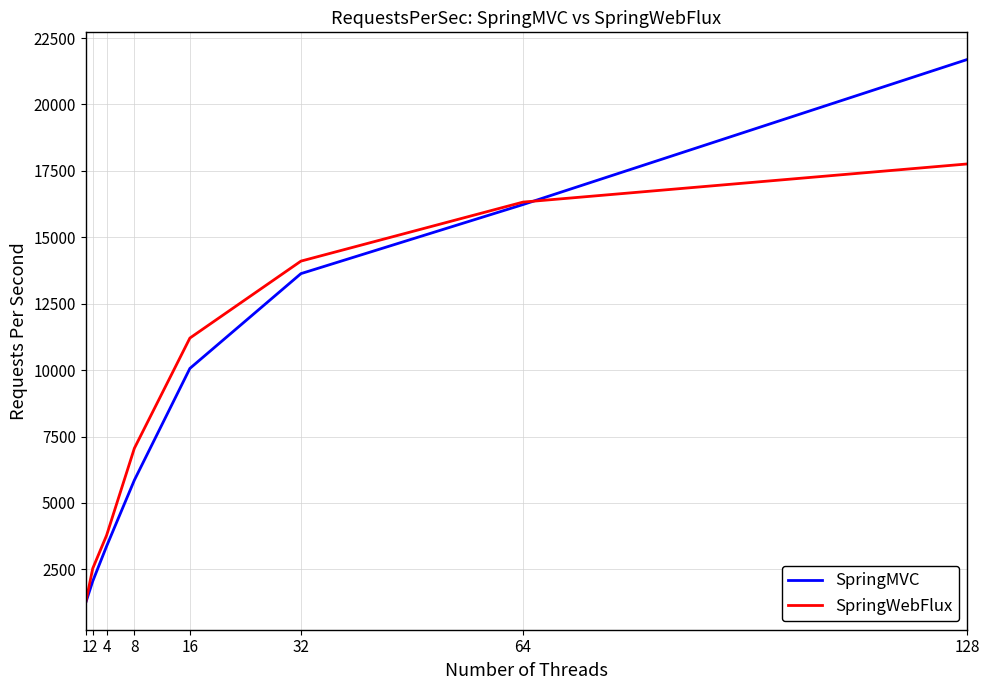

True or false: SpringWebFlux and SpringMVC intersect in this chart.

True